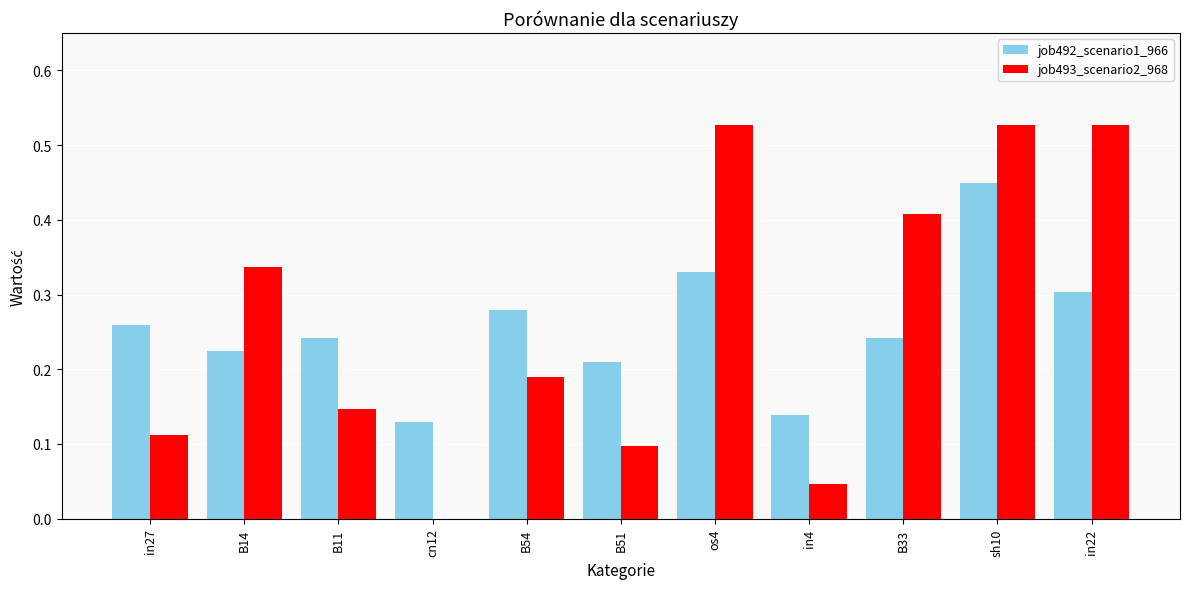

True or false: job493_scenario2_968 has a value of 0.2 at B11.

False